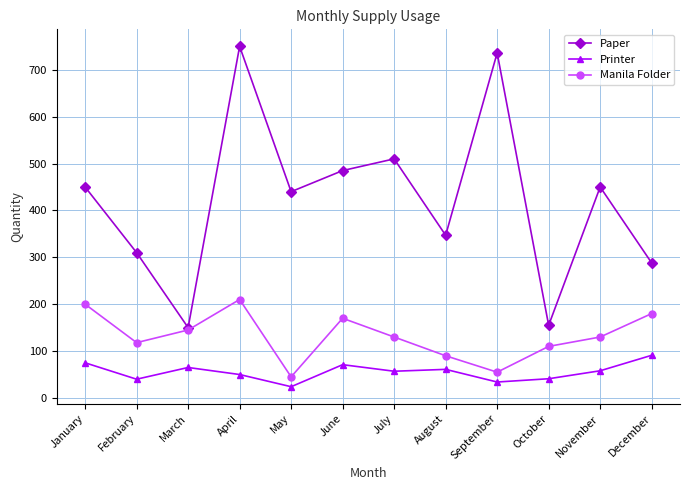

What value does the Paper series have at October?

155